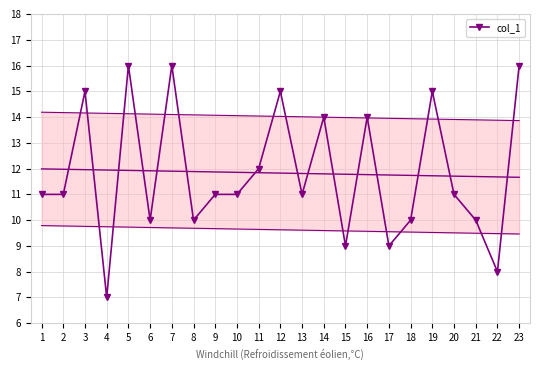

Which category has the highest value across all series?

5